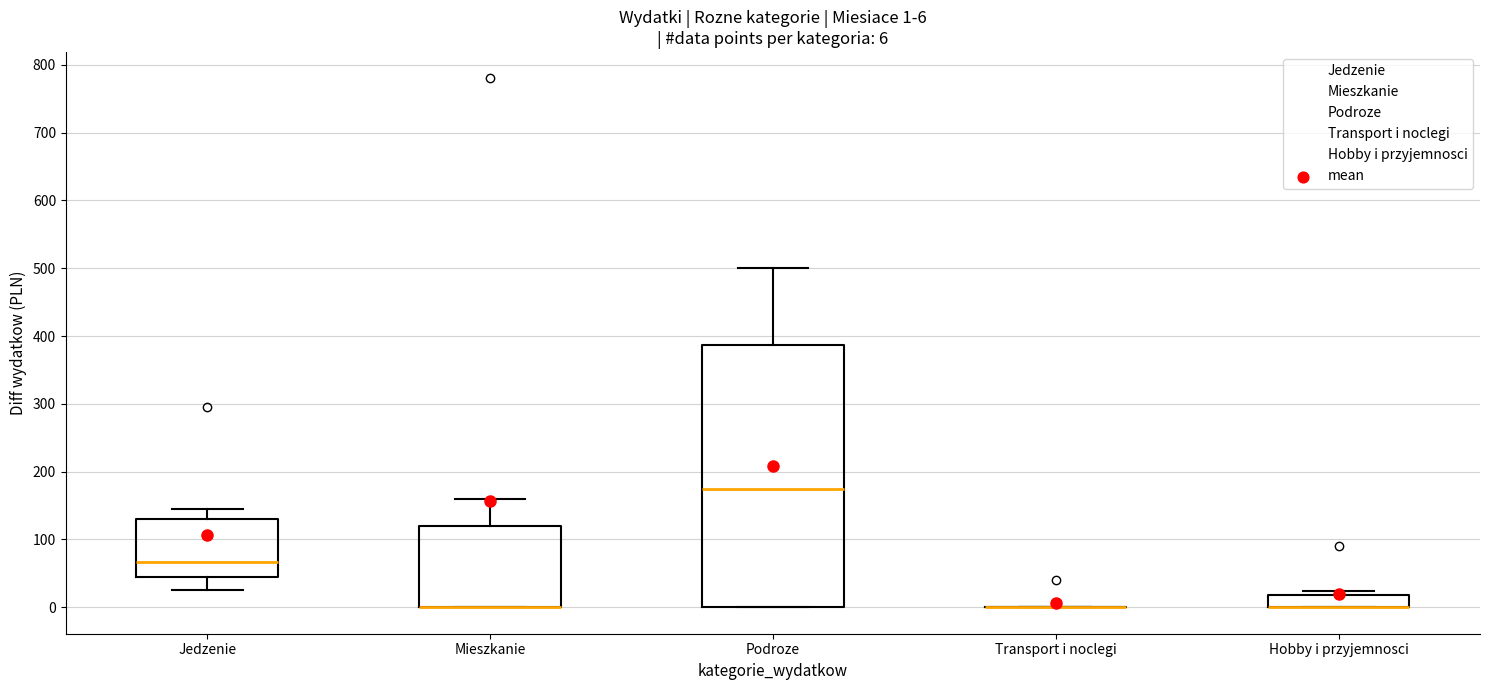

Comparing the boxes themselves (not the whiskers), which one is the tallest?

Podroze